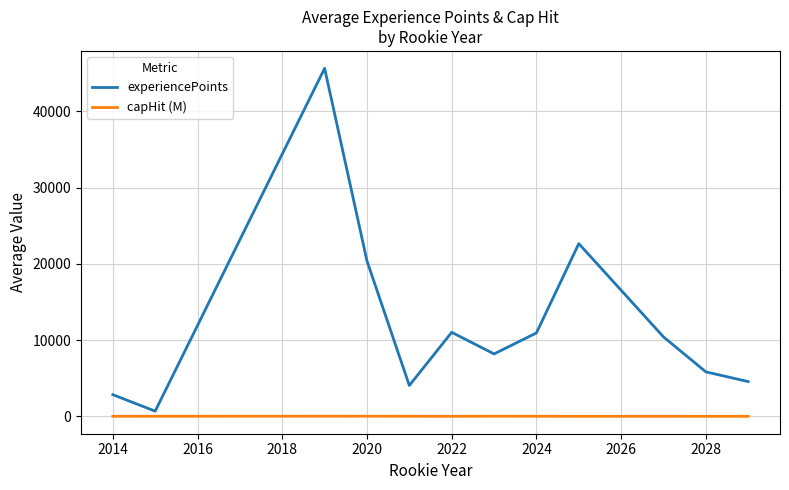

List the series in order of their peak value, highest first.

experiencePoints, capHit (M)